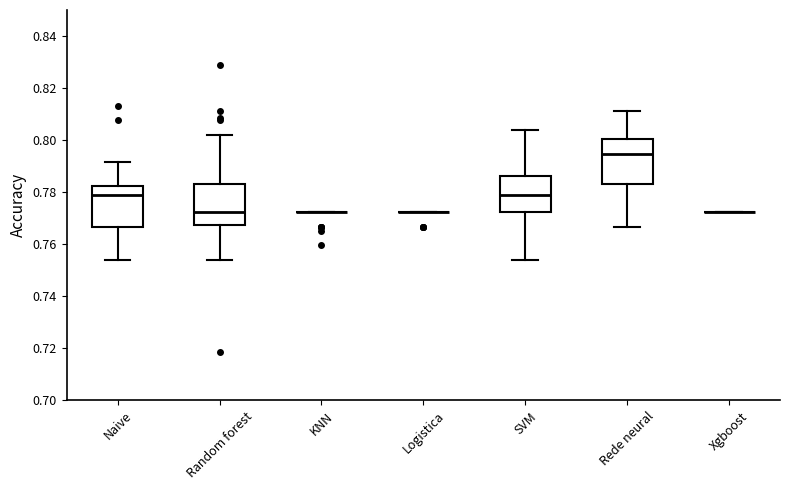

Where does the median line of the box for SVM sit on the y-axis? The values are not printed on the chart, so give them approximately, as read against the axis.

0.778